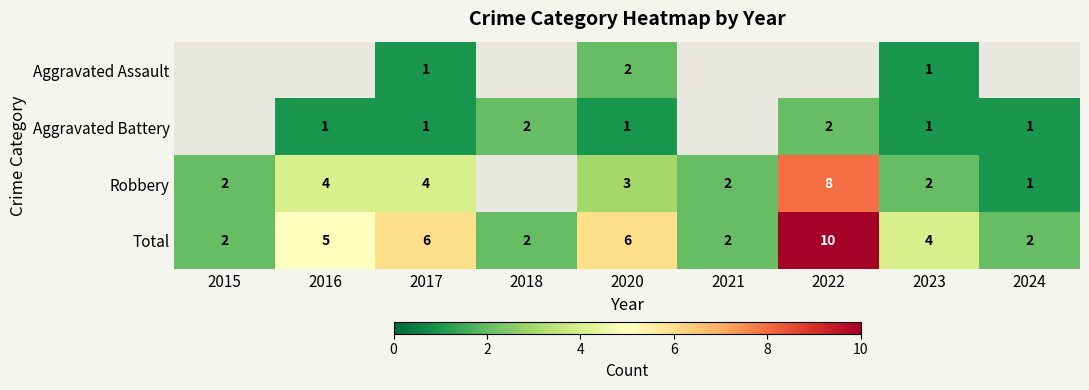

What is the greatest value displayed?

10.0